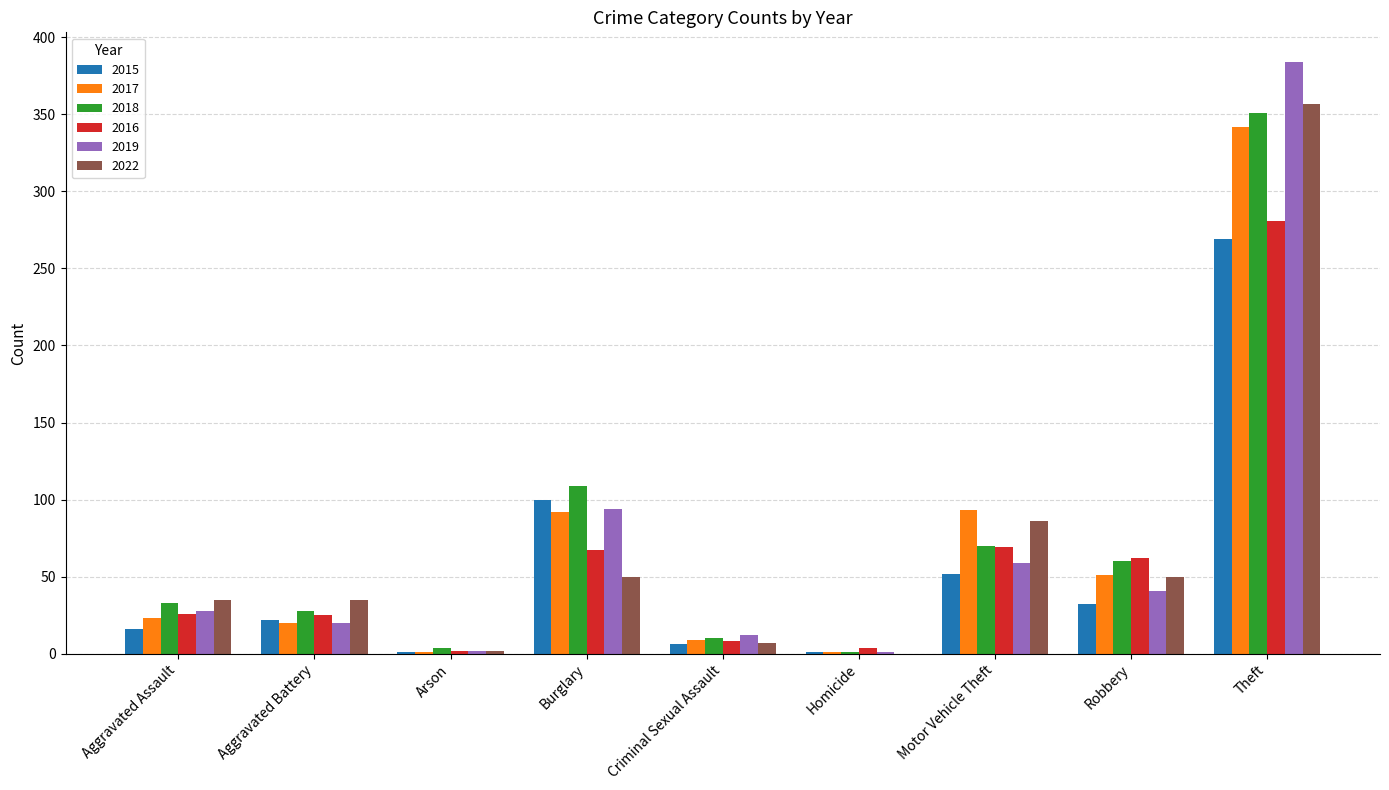

The 2022 series shows 357 at Theft. True or false?

True